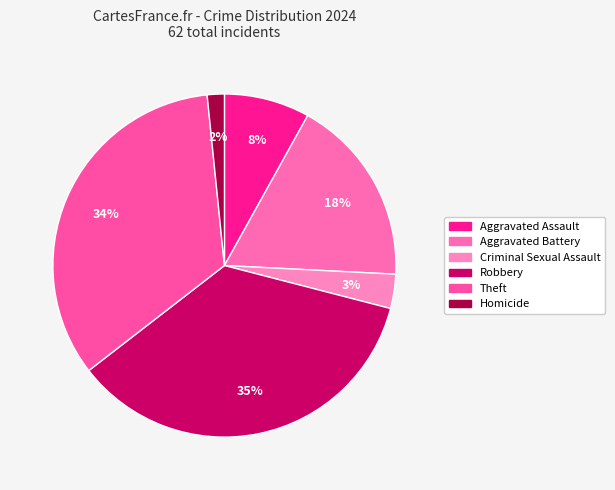

To the nearest percent, what portion does Robbery represent?

35%